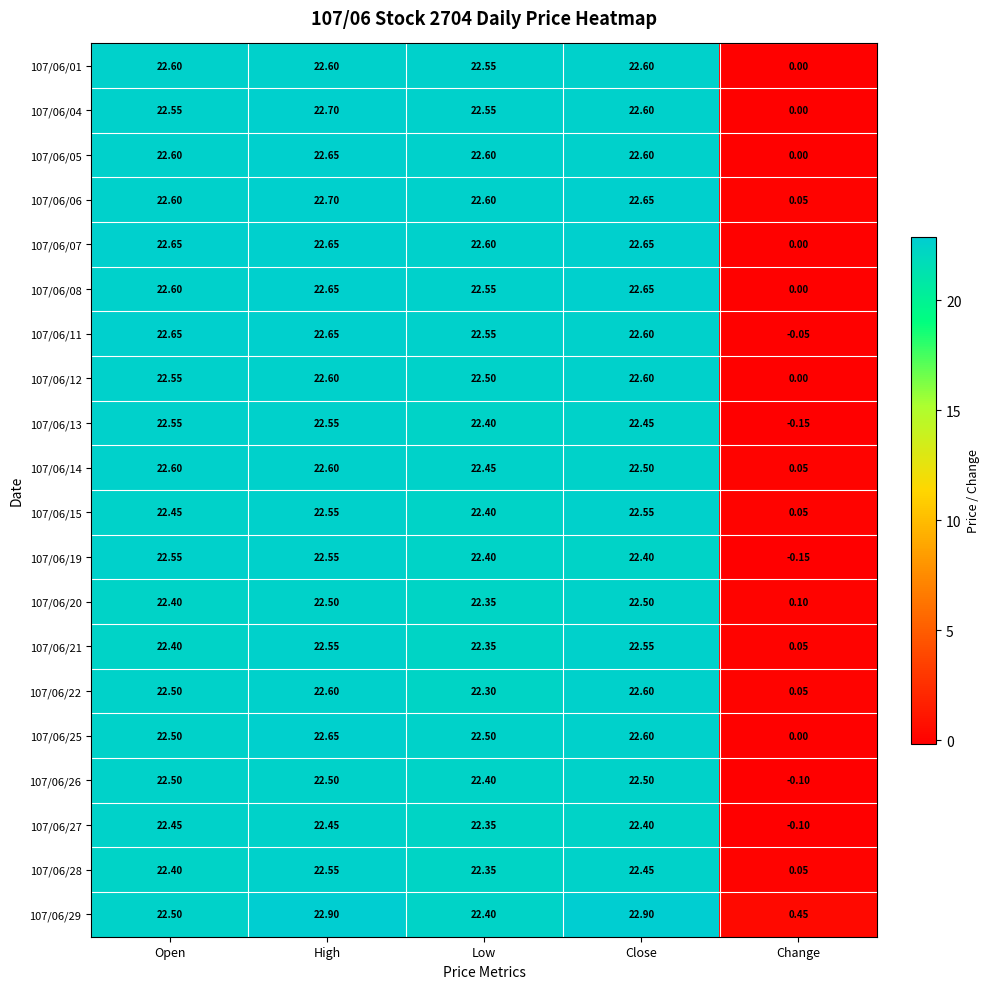

At which label does 107/06/05 first exceed 22?

Open